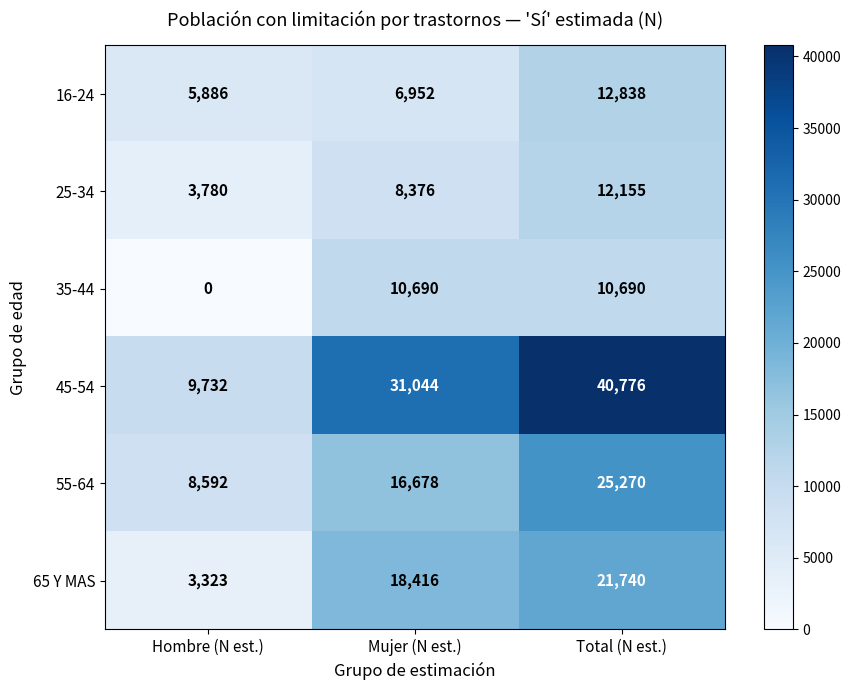

Which series has the largest range (max minus min)?

45-54